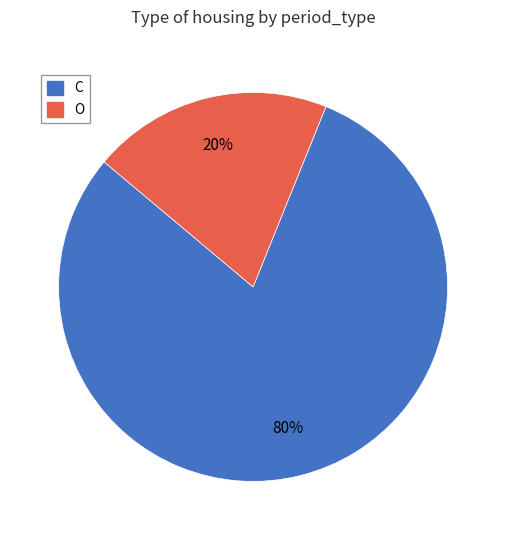

True or false: O accounts for 10% of the total.

False